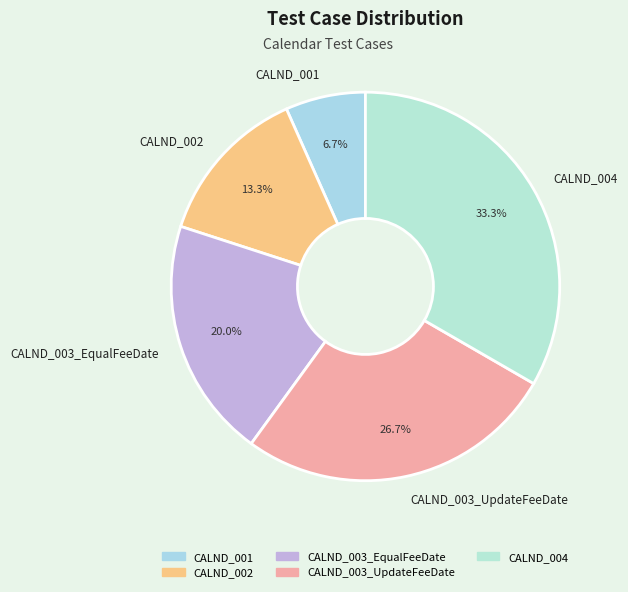

Combined, what portion of the pie is CALND_001 and CALND_002?

20.0%